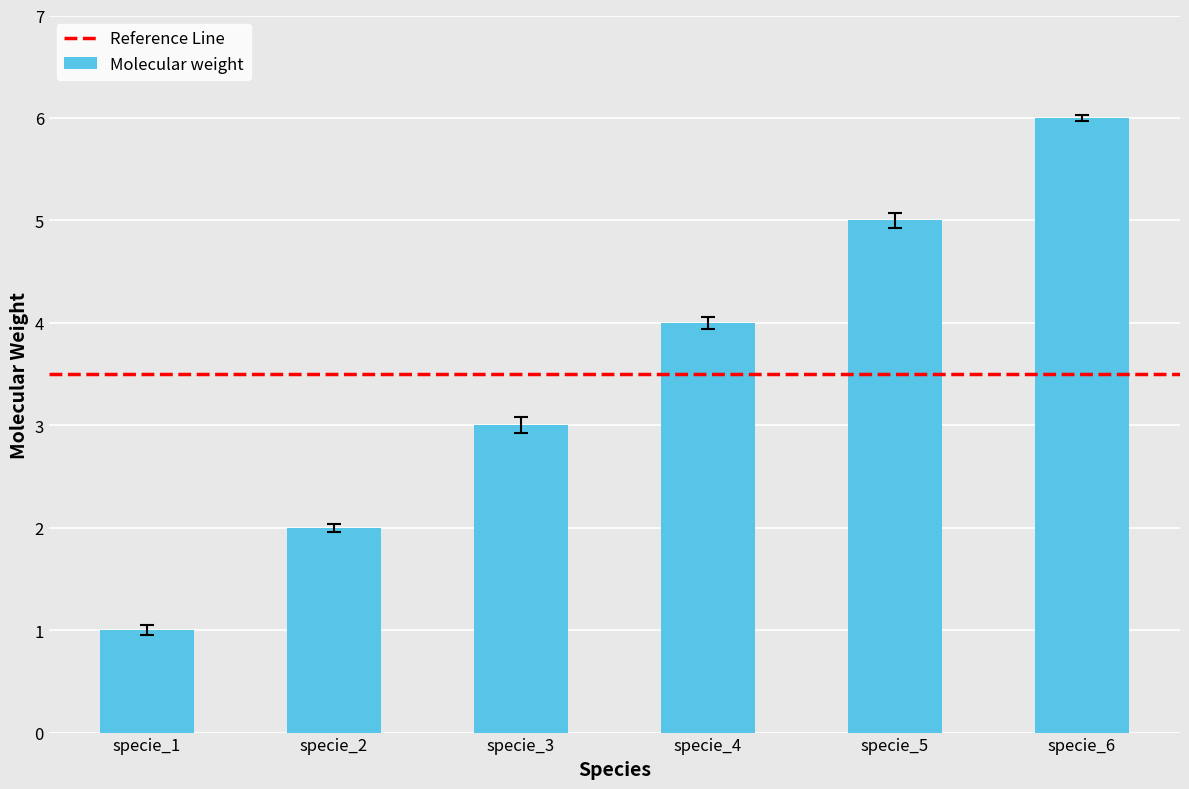

The value at specie_2 is 1. True or false?

False